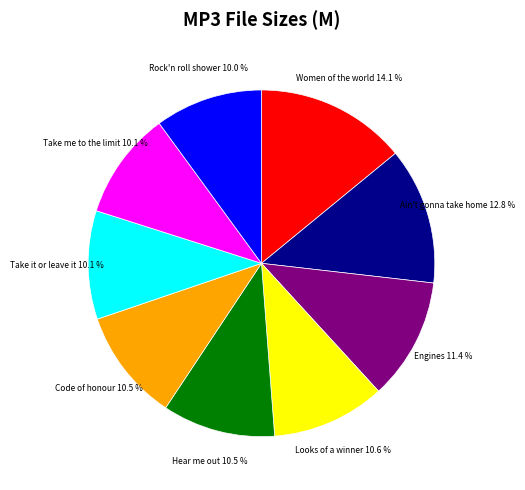

How many slices are in this pie chart?

9